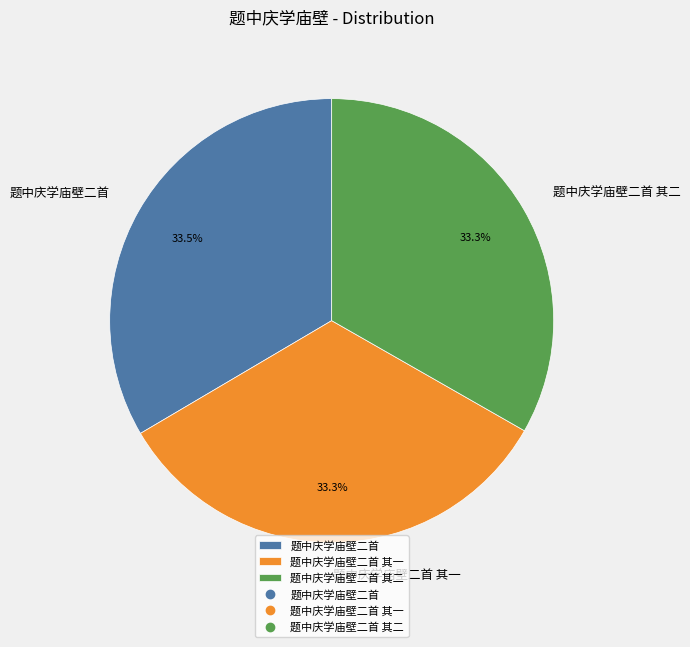

Count the number of slices in the pie.

3